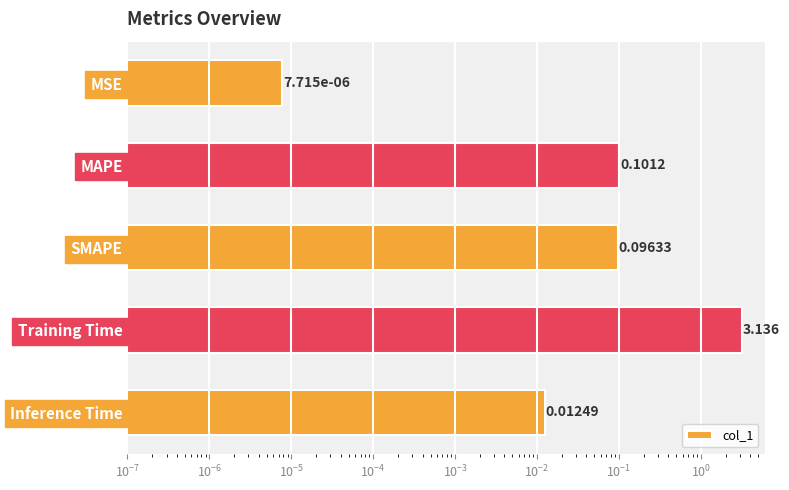

What is the maximum value shown in the chart?

3.1